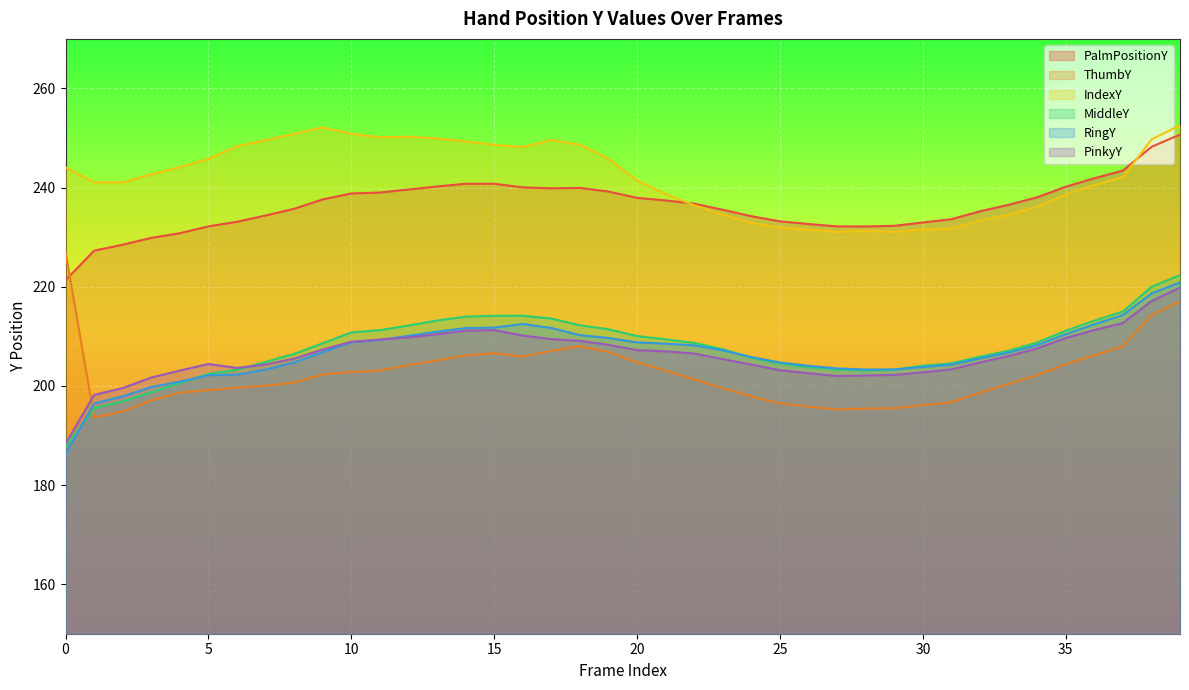

Reading left to right, list all the values displayed in this chart.

PalmPositionY: 221.3	227.3	228.5	229.9	230.8	232.2	233.1	234.4	235.7	237.6	238.8	239.0	239.6	240.2	240.8	240.8	240.0	239.9	239.9	239.2	237.9	237.4	236.8	235.5	234.2	233.2	232.7	232.2	232.2	232.3	233.0	233.6	235.2	236.5	238.0	240.2	241.9	243.4	248.2	250.7
ThumbY: 227.0	193.7	194.8	197.1	198.6	199.1	199.6	200.0	200.7	202.3	202.8	203.1	204.2	205.1	206.1	206.6	205.9	207.1	208.0	206.8	204.7	203.1	201.3	199.5	197.9	196.5	195.8	195.2	195.4	195.5	196.1	196.7	198.6	200.4	202.1	204.4	206.2	208.0	214.2	217.1
IndexY: 244.1	241.1	241.0	242.7	244.1	245.8	248.4	249.6	250.8	252.1	250.9	250.1	250.3	249.9	249.3	248.6	248.2	249.6	248.7	245.8	241.4	238.7	236.4	234.5	232.9	231.9	231.5	231.0	231.3	231.0	231.5	231.7	233.3	234.5	236.1	238.6	240.5	242.1	249.7	252.6
MiddleY: 187.7	195.5	196.9	198.7	200.5	202.4	203.3	204.8	206.4	208.6	210.8	211.2	212.2	213.2	214.0	214.1	214.2	213.6	212.2	211.4	210.1	209.4	208.7	207.4	205.7	204.5	203.8	203.3	203.1	203.3	204.1	204.5	205.9	207.1	208.7	211.1	213.1	215.0	220.0	222.3
RingY: 186.3	196.4	197.9	199.8	200.9	202.2	202.3	203.3	204.7	206.8	208.8	209.3	210.1	210.9	211.7	211.7	212.5	211.7	210.2	209.7	208.8	208.5	208.2	207.2	205.8	204.7	204.0	203.5	203.3	203.3	203.8	204.3	205.5	206.7	208.2	210.4	212.4	214.3	218.6	220.9
PinkyY: 188.3	198.2	199.6	201.7	203.1	204.4	203.6	204.3	205.5	207.3	208.9	209.3	209.8	210.4	211.1	211.2	210.2	209.4	209.1	208.3	207.2	207.0	206.5	205.4	204.3	203.1	202.6	202.0	202.1	202.2	202.7	203.3	204.7	206.0	207.6	209.6	211.3	212.7	217.1	219.8